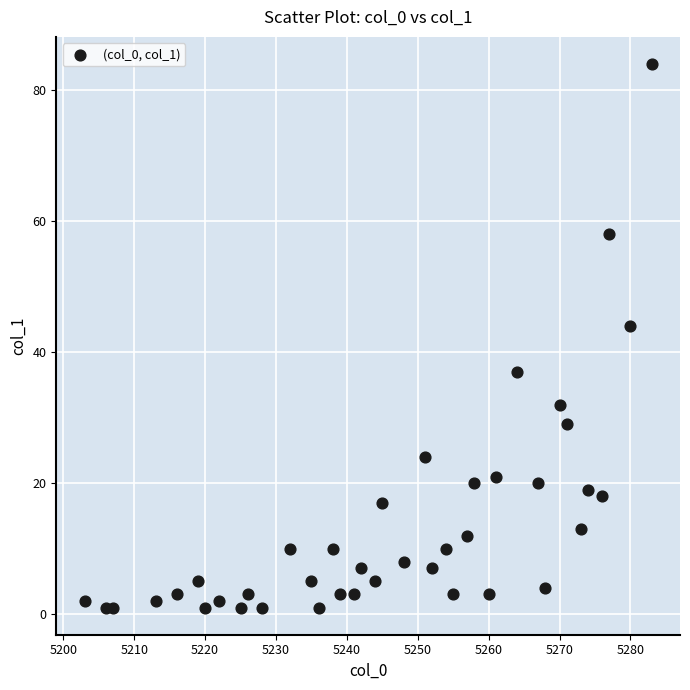

What Y value in the scatter plot is closest to 42?

44